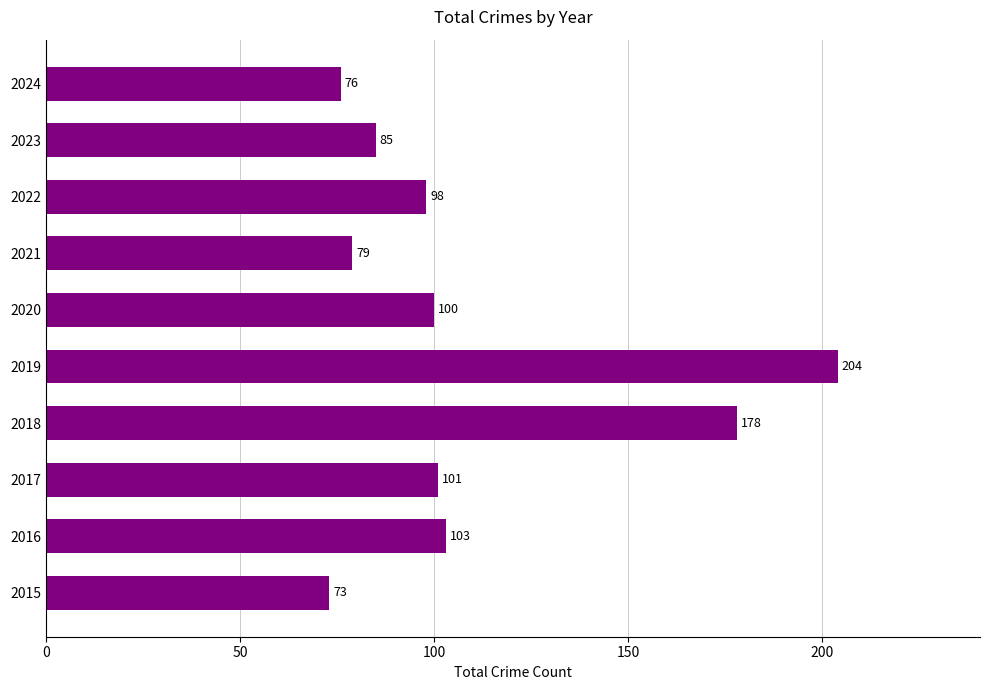

What is the sum of all values?

1097